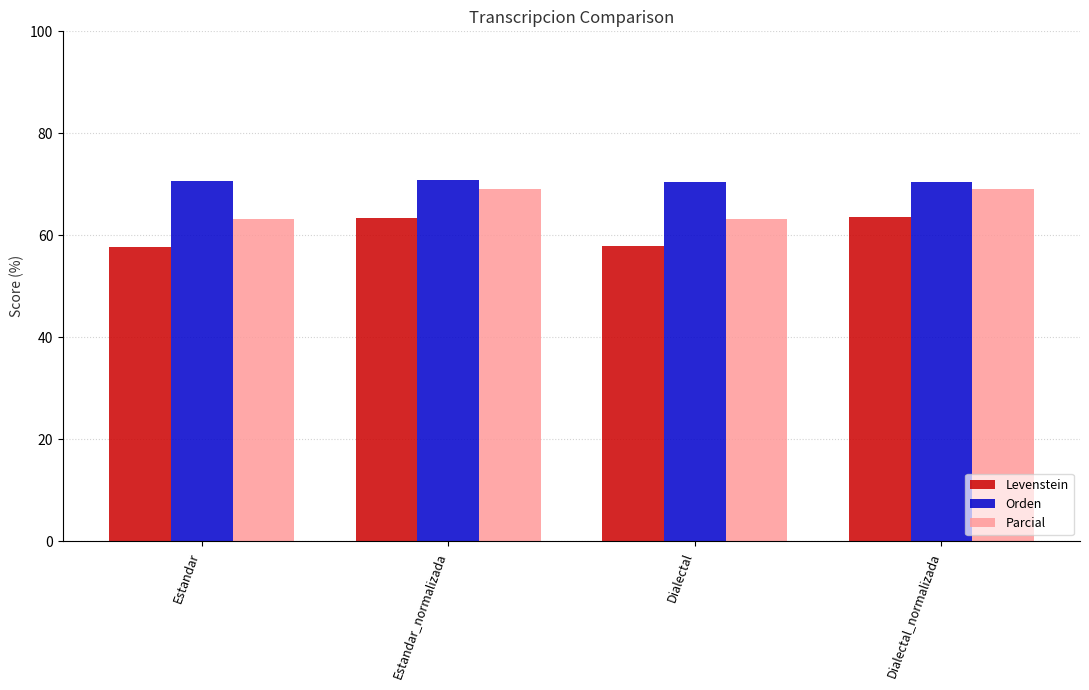

What value does the Parcial series have at Estandar_normalizada?

69.1